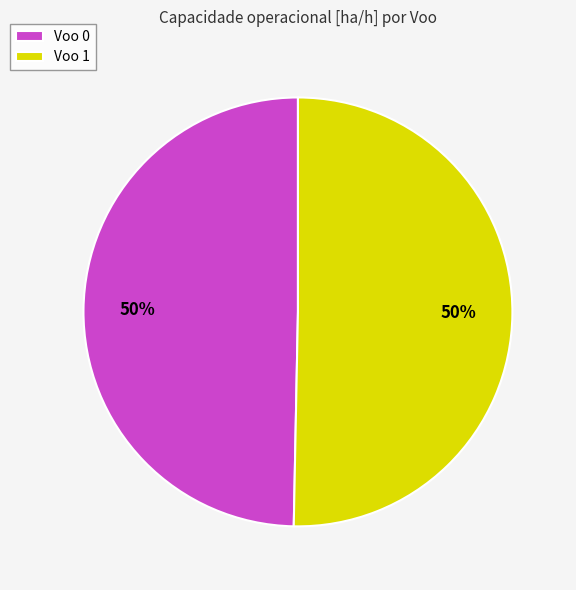

Approximately how many times larger is the value at Voo 1 compared to Voo 0?

1.0